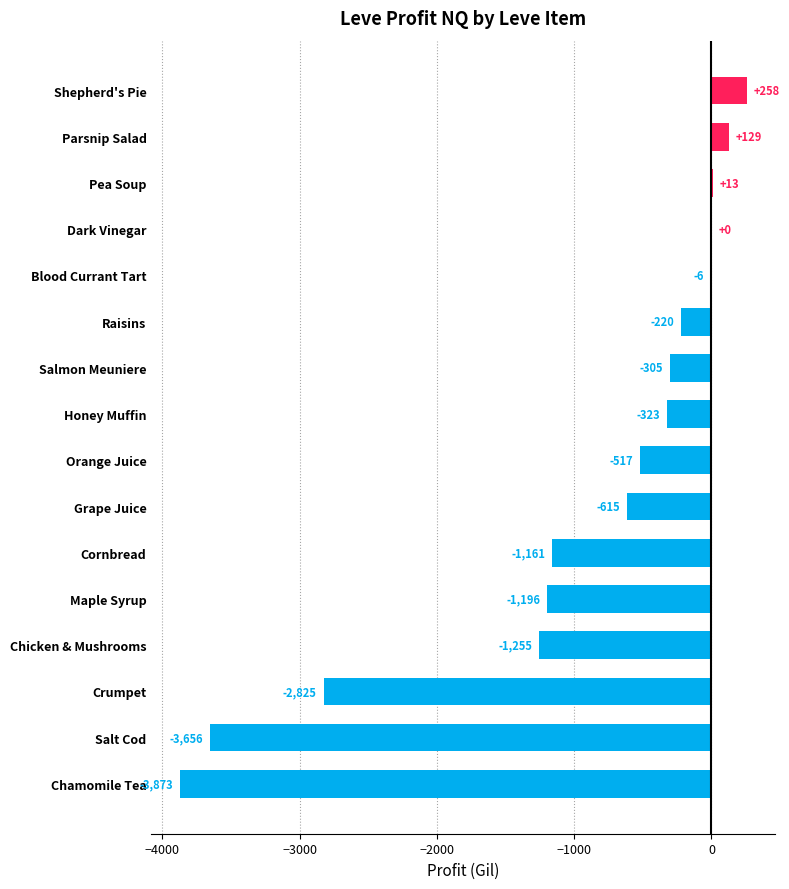

What is the sum of the values at Crumpet and Salmon Meuniere?

-3130